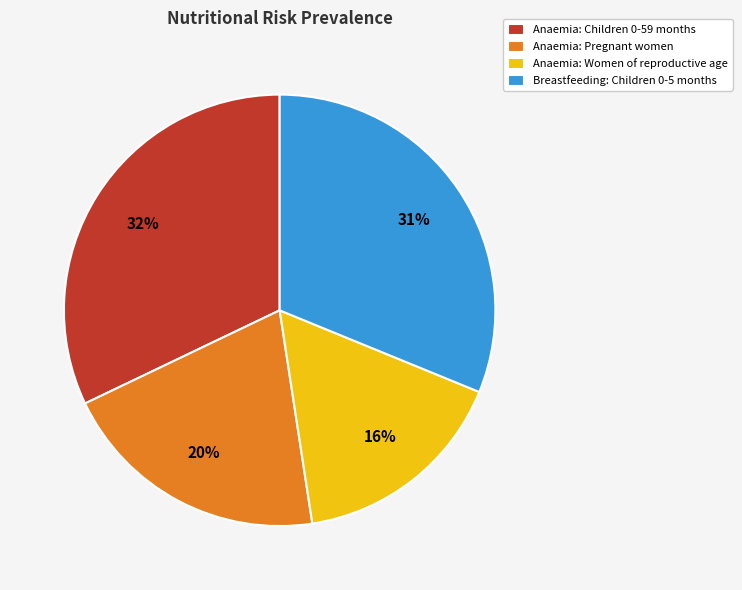

Which slice is the largest?

Anaemia: Children 0-59 months